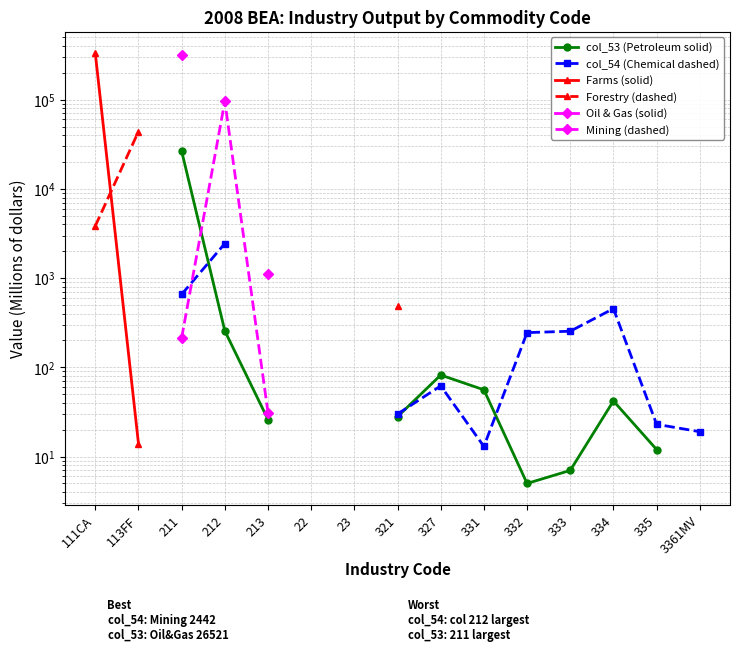

Is the value of col_53 (Petroleum solid) at 327 greater than the value of Oil & Gas (solid) at 321?

No